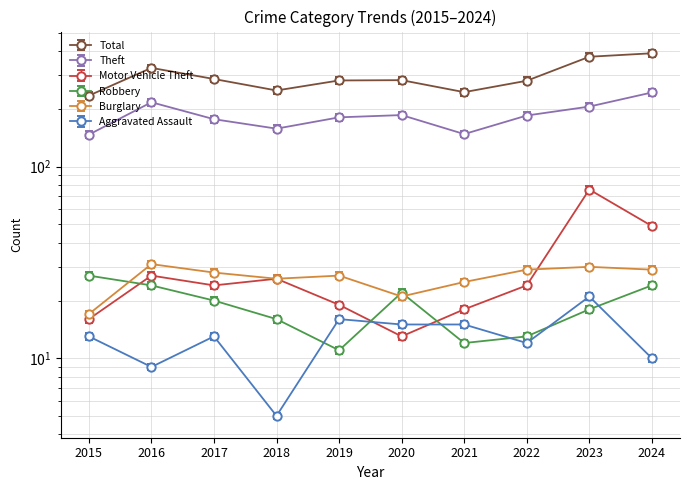

True or false: Aggravated Assault has a value of 16.0 at 2019.

True